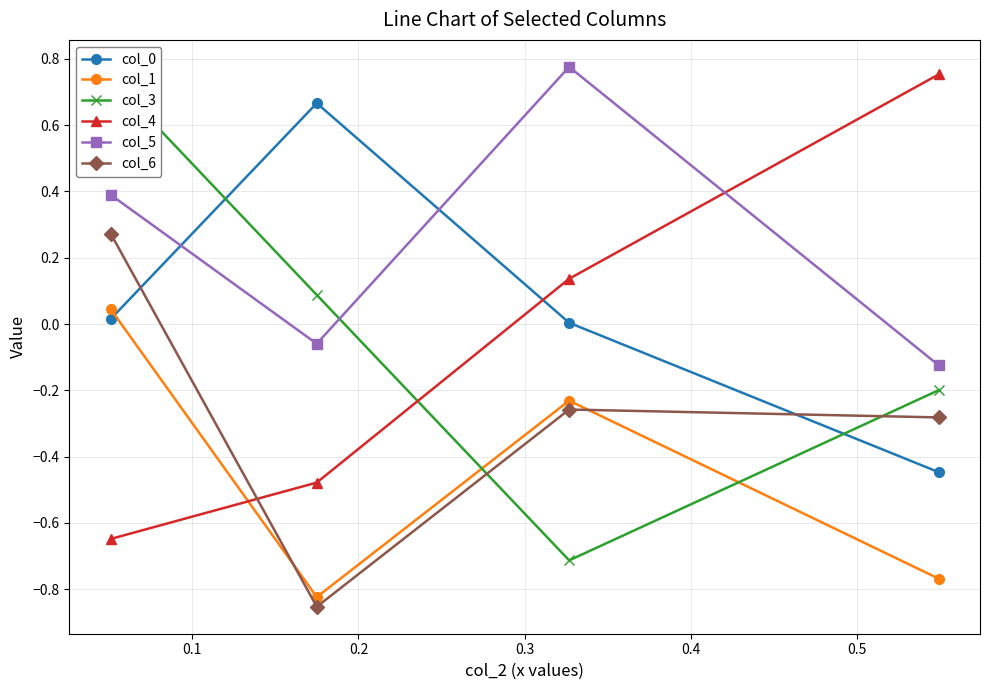

In col_5, how many points are lower than both neighbors (excluding endpoints)?

1